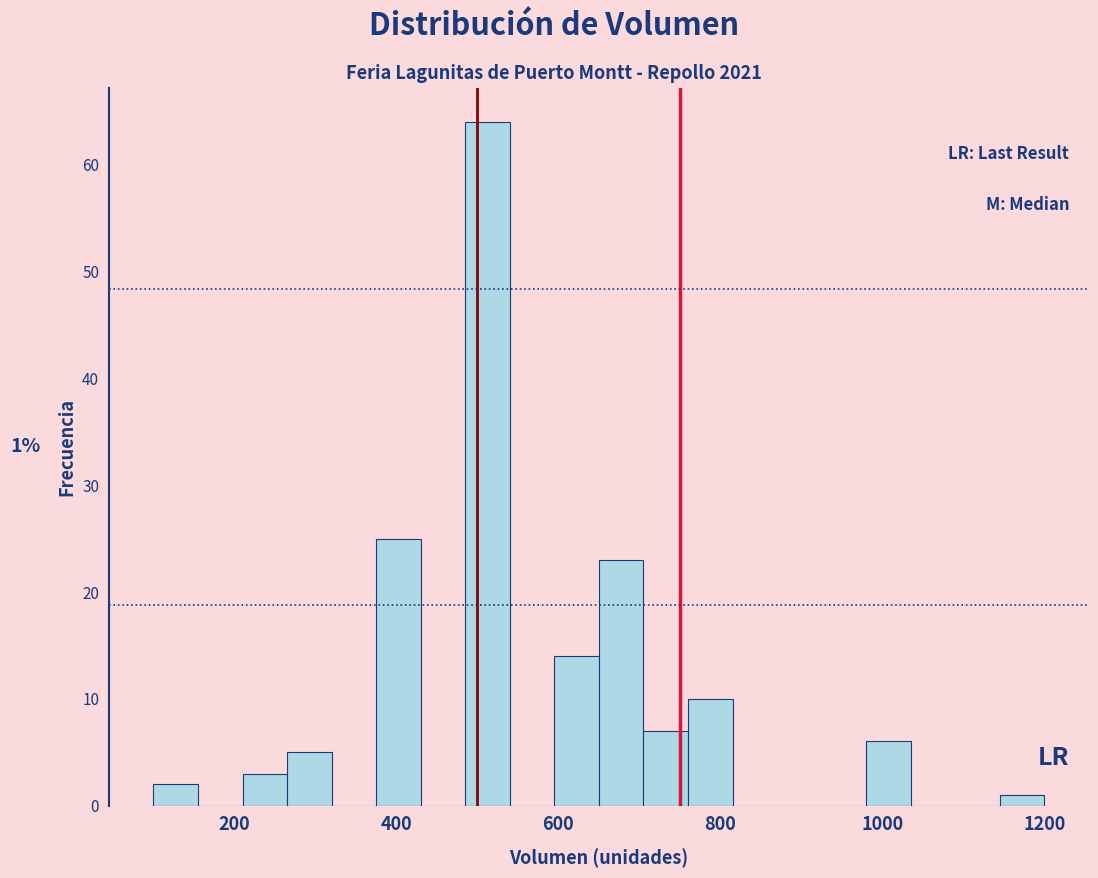

Around what value on the x-axis is the tallest bar? Give the approximate position of its centre, as read against the axis.

520